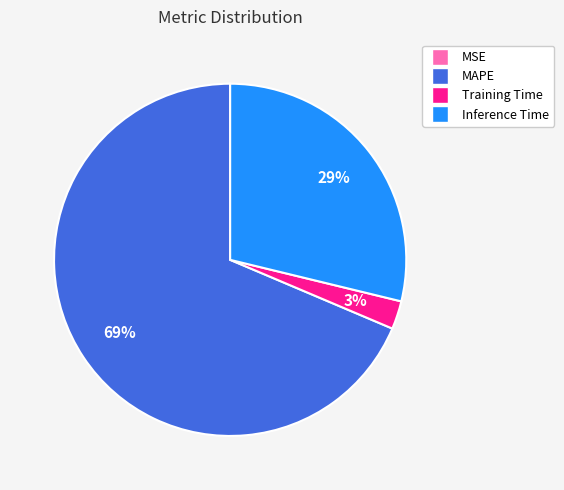

Which category has the biggest portion of the pie?

MAPE